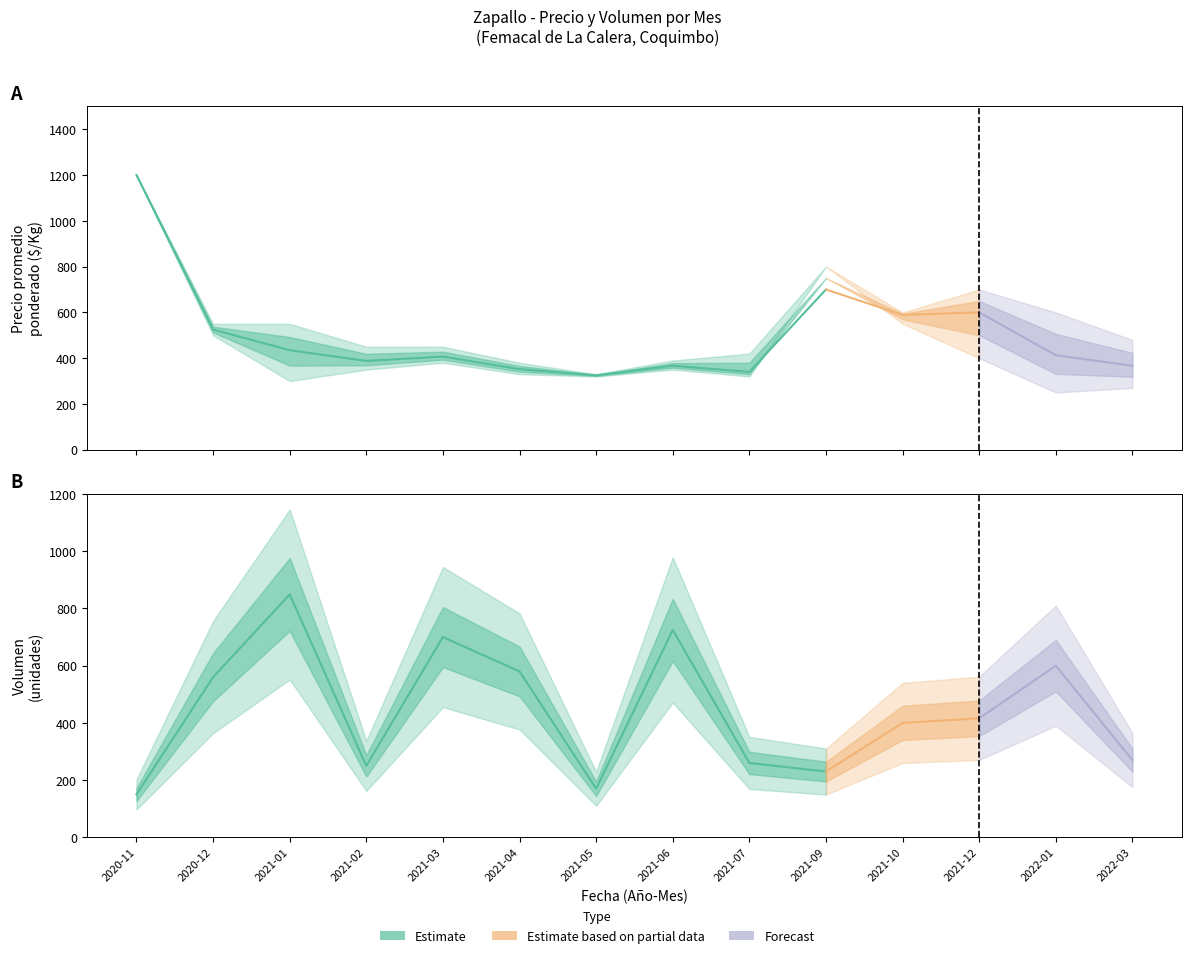

True or false: Precio minimo and Precio maximo intersect in this chart.

False